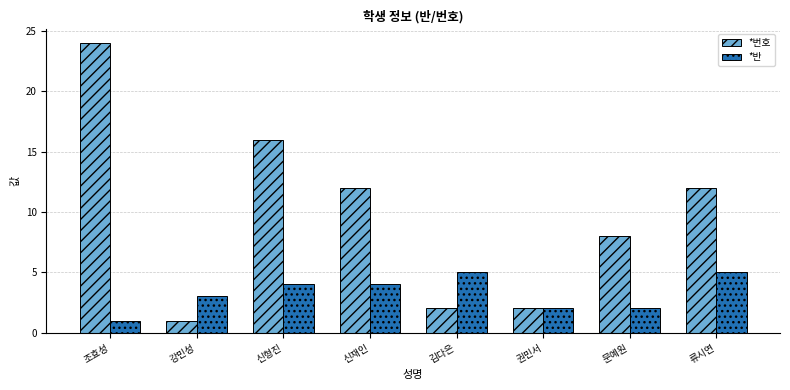

At how many categories does at least one series exceed 9?

4